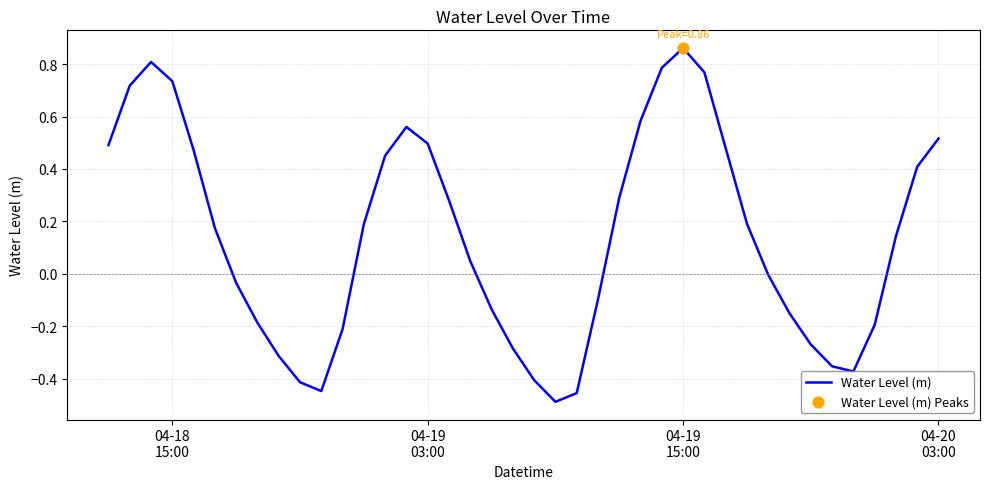

What is the difference between the maximum and minimum values?

1.4